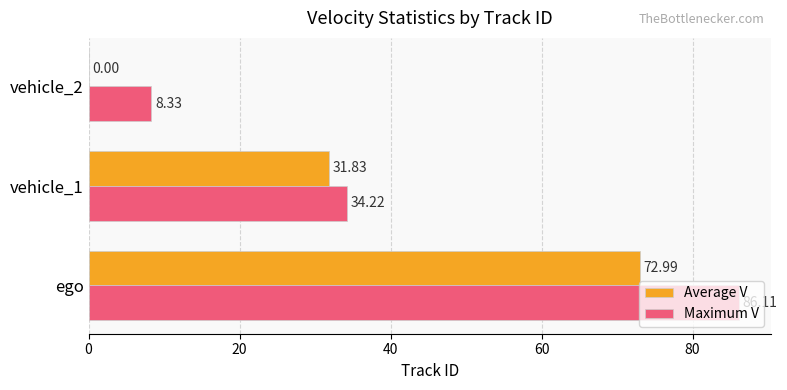

Which series changed the most between ego and vehicle_1?

Maximum V